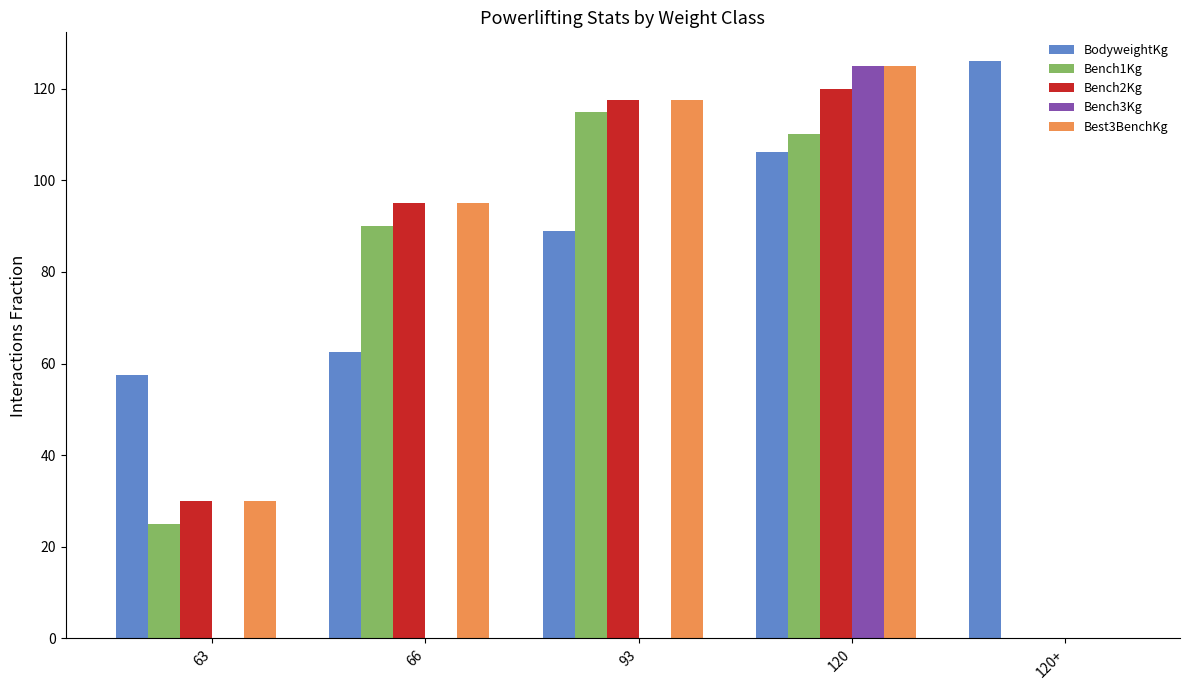

Reading left to right, list all the values displayed in this chart.

BodyweightKg: 63=57.4	66=62.5	93=89.0	120=106.1	120+=126.0
Bench1Kg: 63=25.0	66=90.0	93=115.0	120=110.0	120+=0.0
Bench2Kg: 63=30.0	66=95.0	93=117.5	120=120.0	120+=0.0
Bench3Kg: 63=0.0	66=0.0	93=0.0	120=125.0	120+=0.0
Best3BenchKg: 63=30.0	66=95.0	93=117.5	120=125.0	120+=0.0